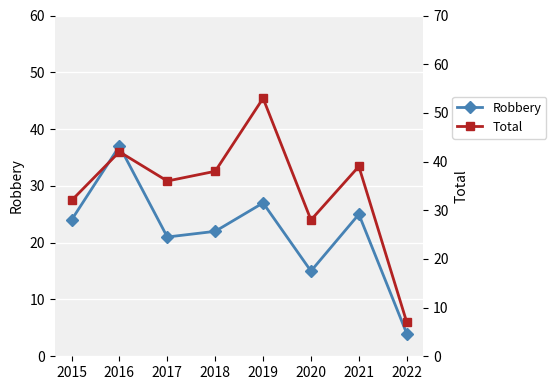

Which series has the largest total across all categories?

Total